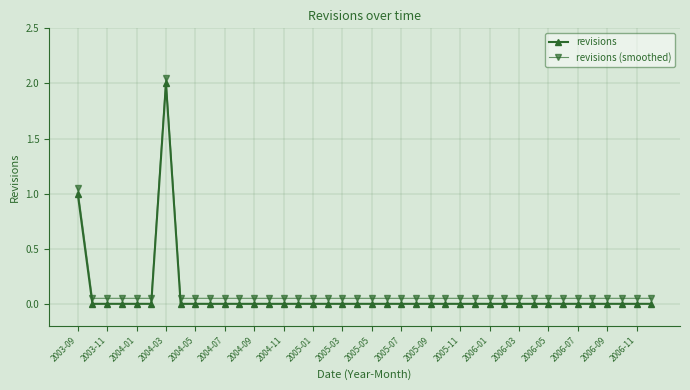

Rank the series by their average value, from highest to lowest.

revisions (smoothed), revisions